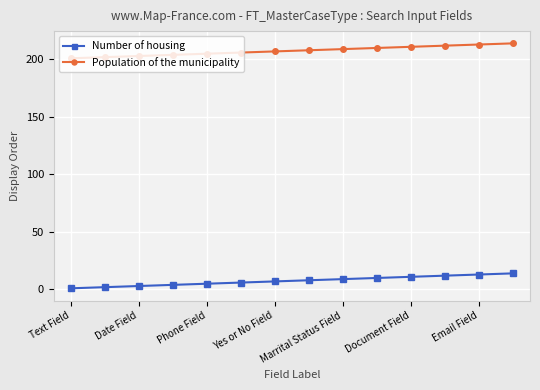

Which series has the largest total across all categories?

Population of the municipality